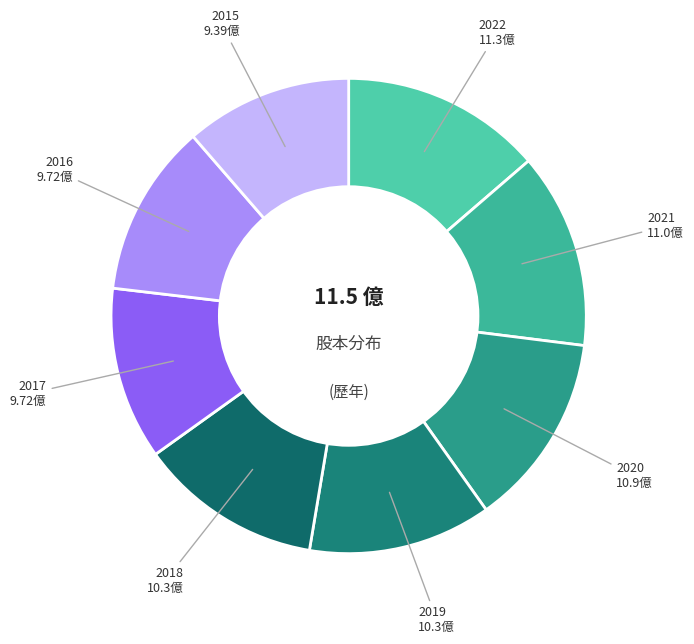

The 2017 slice represents 12% of the pie. True or false?

True